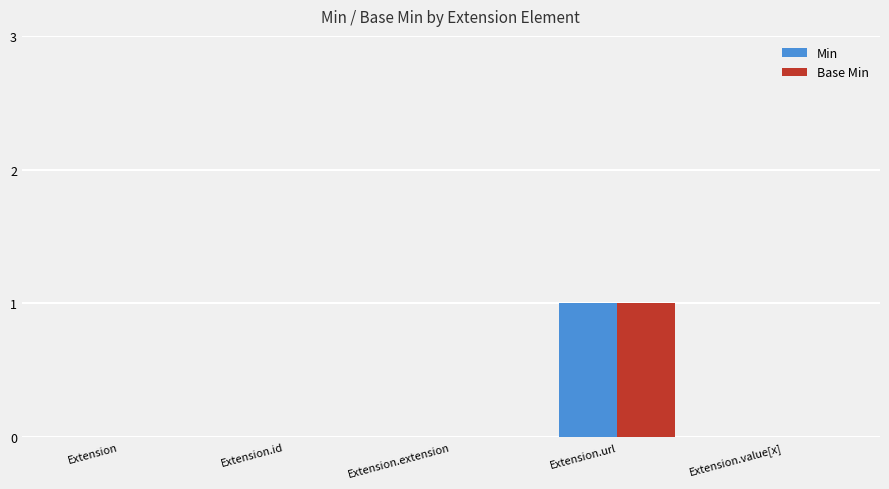

At which category is the sum across all series the highest?

Extension.url